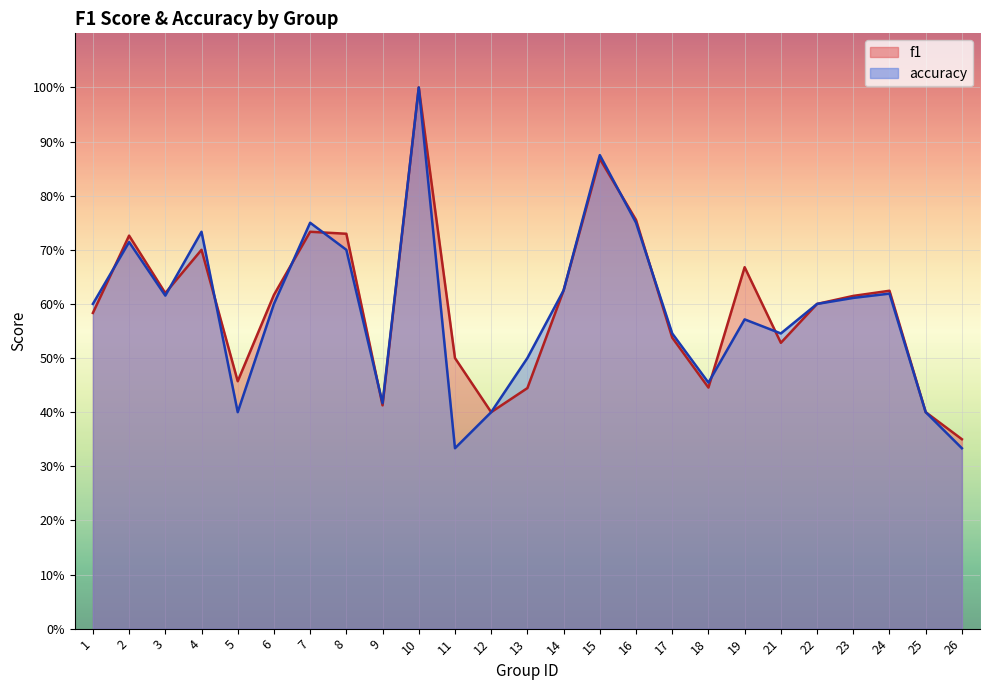

At which category is the sum across all series the highest?

10